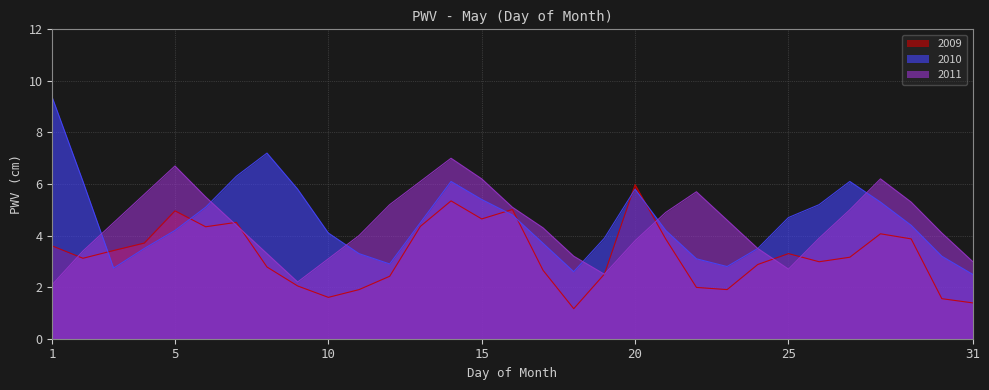

At which category does 2011 reach its first local peak?

5